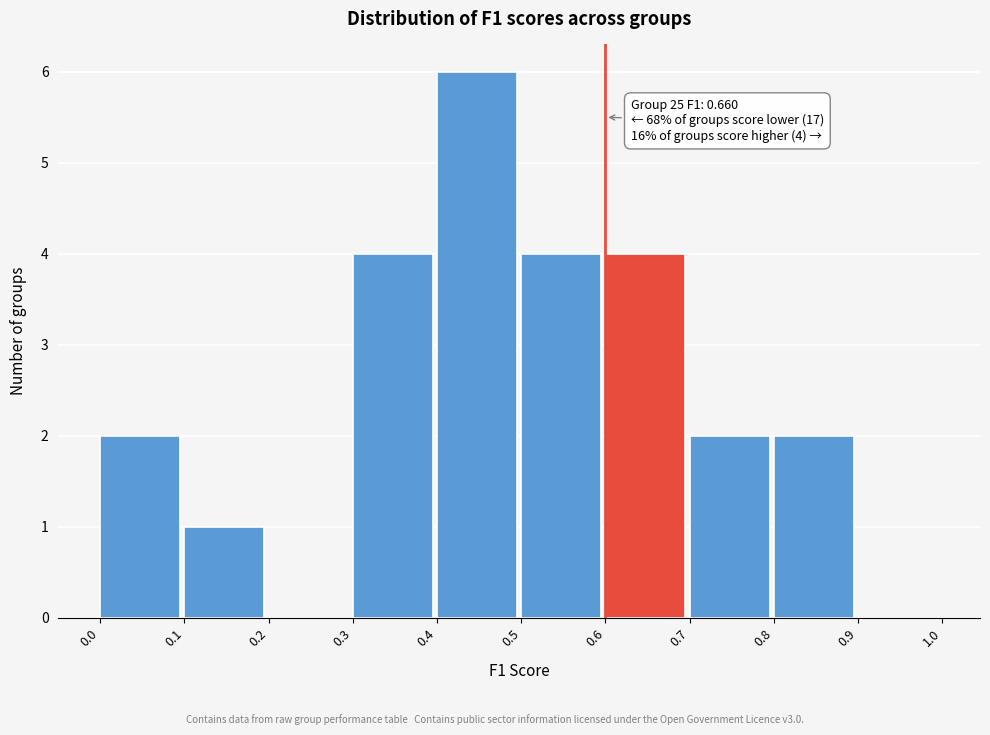

Over which range of the x-axis is the bar tallest?

0.4 to 0.5